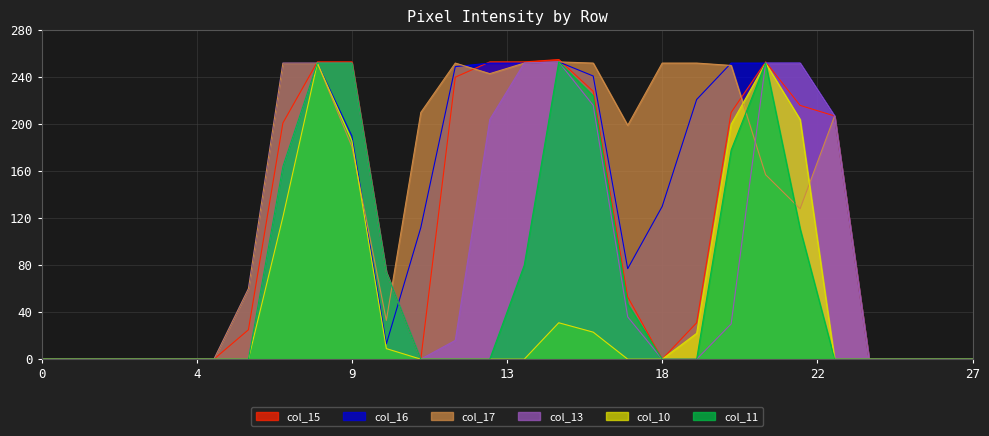

How many categories are shown in the chart?

28